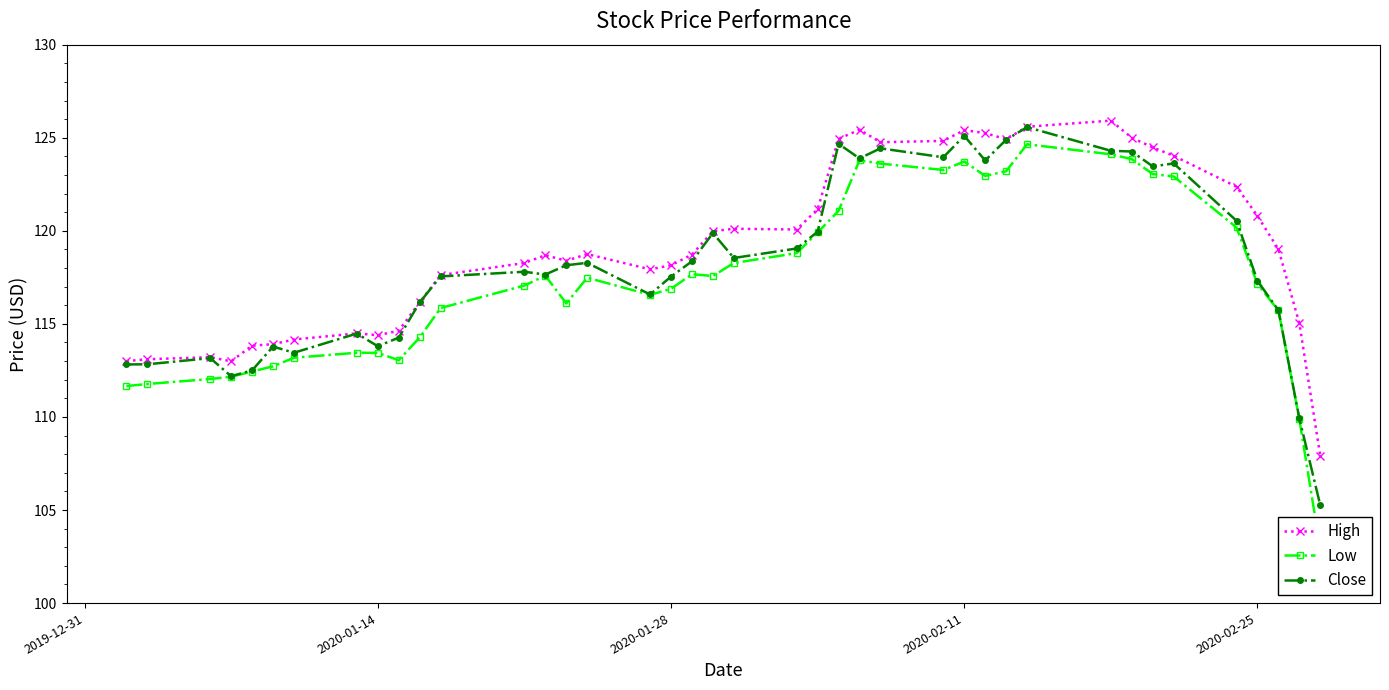

How many lines are shown in the chart?

3